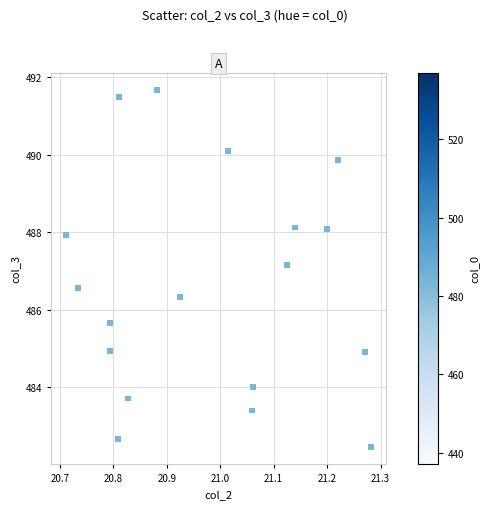

What Y value in the scatter plot is closest to 487?

487.1